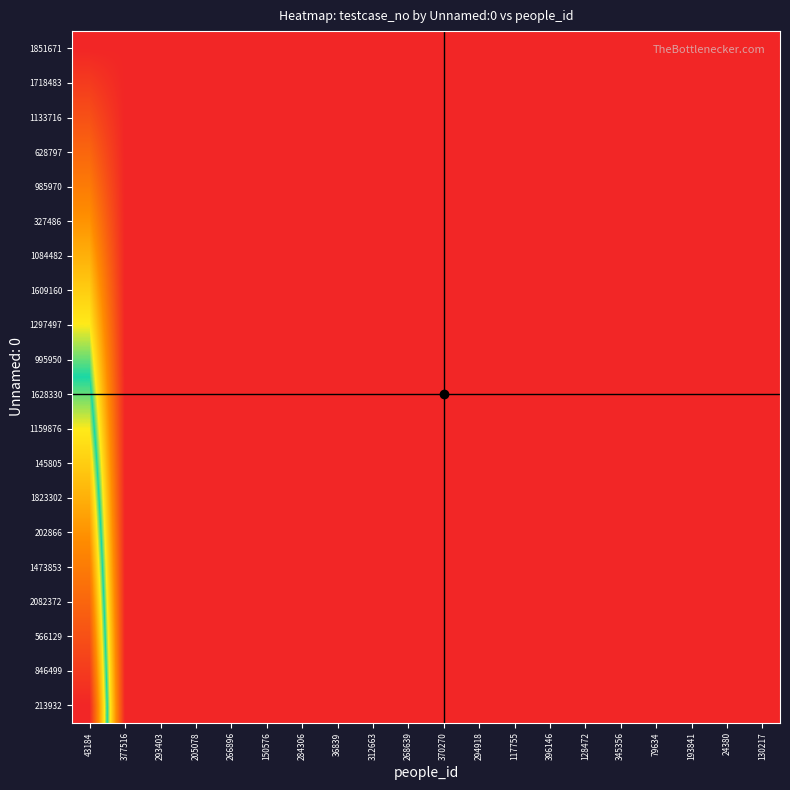

Between 150576 and 312663, which is larger?

150576